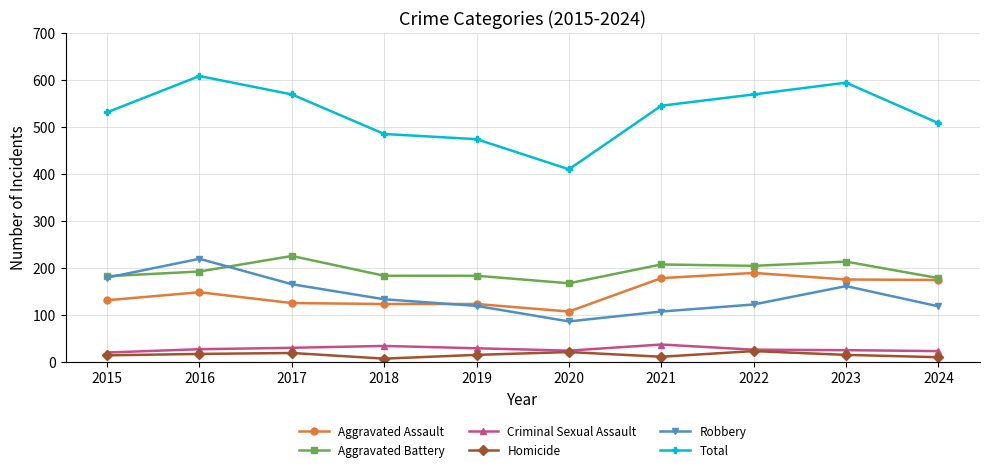

What is the minimum value for Criminal Sexual Assault?

21